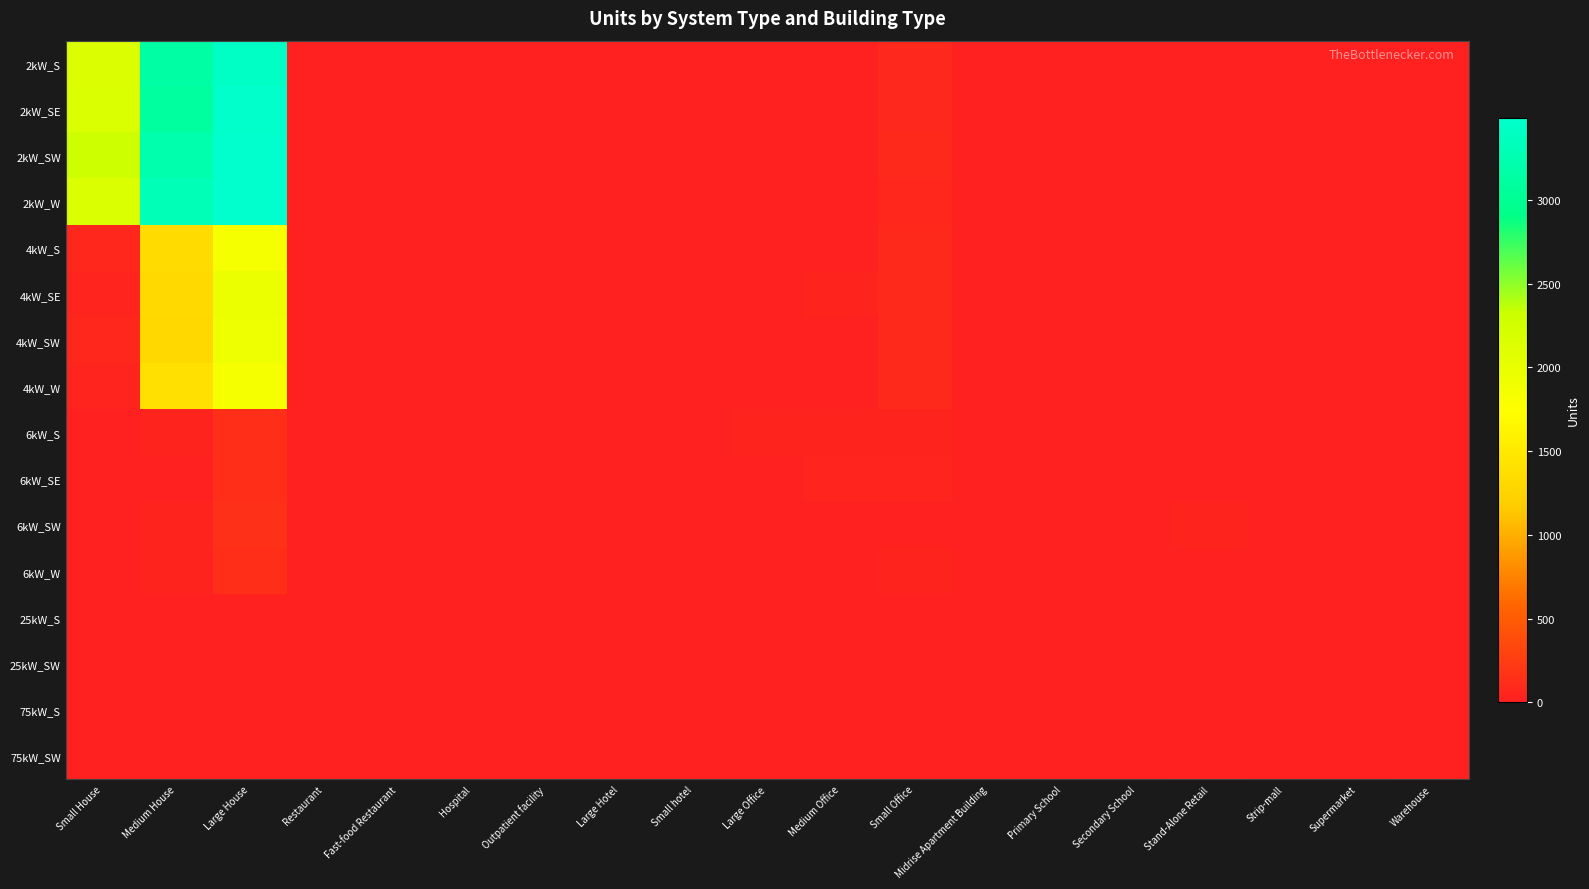

What is the total value across all series at Stand-Alone Retail?

156